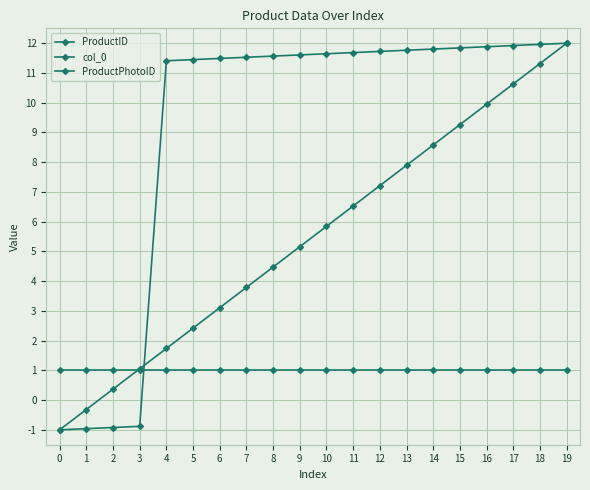

Is it true that col_0 equals 11.3 at 18?

True